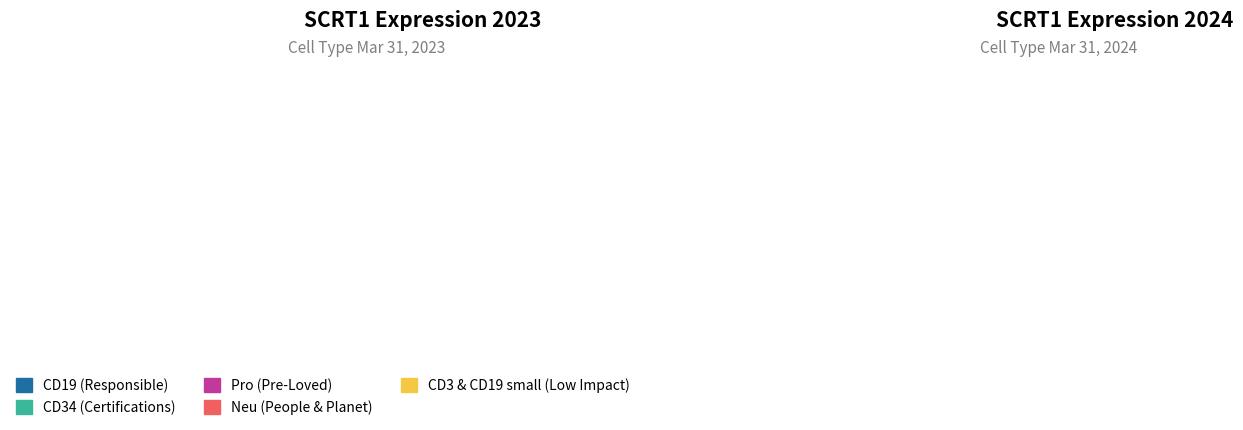

The HD8_CD19 slice represents 7% of the pie. True or false?

False